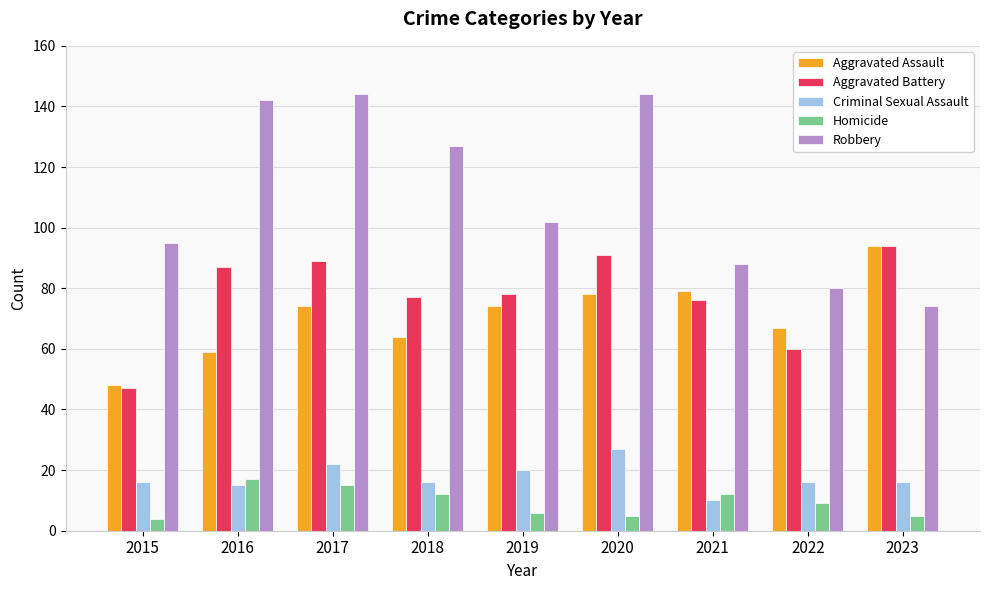

What is the spread (max minus min) of values at 2018?

115